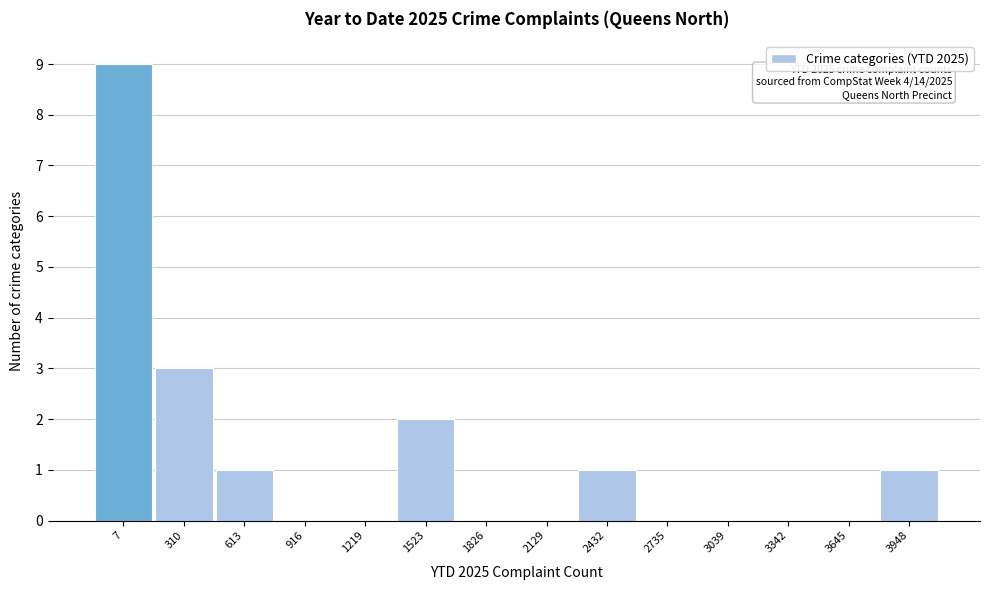

Reading left to right, transcribe all the data shown in this chart.

7=9	310=3	613=1	916=0	1219=0	1523=2	1826=0	2129=0	2432=1	2735=0	3039=0	3342=0	3645=0	3948=1